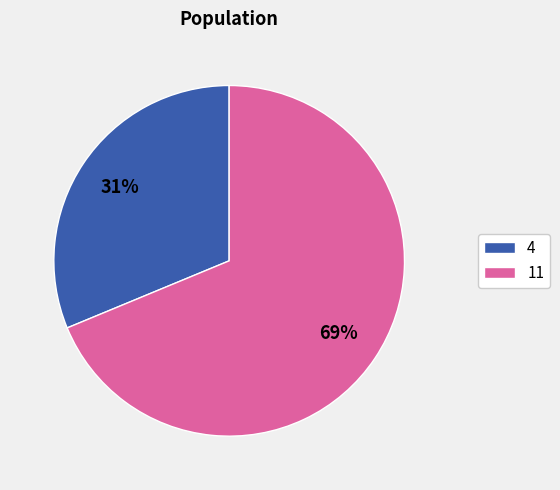

Does any single category account for the majority?

Yes